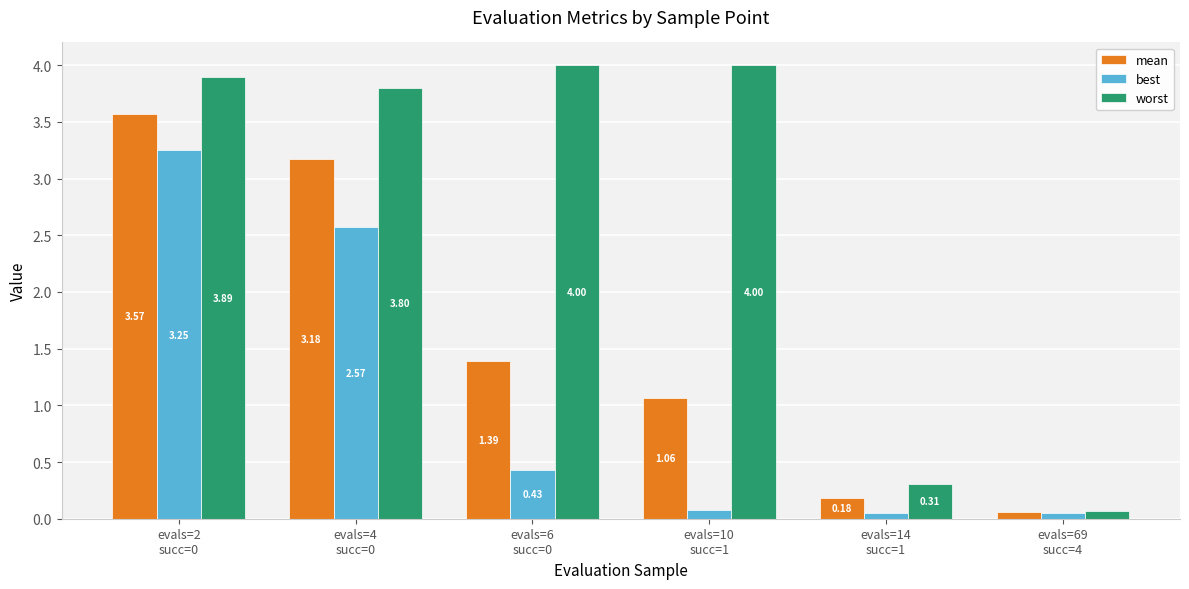

Which series has the largest total across all categories?

worst